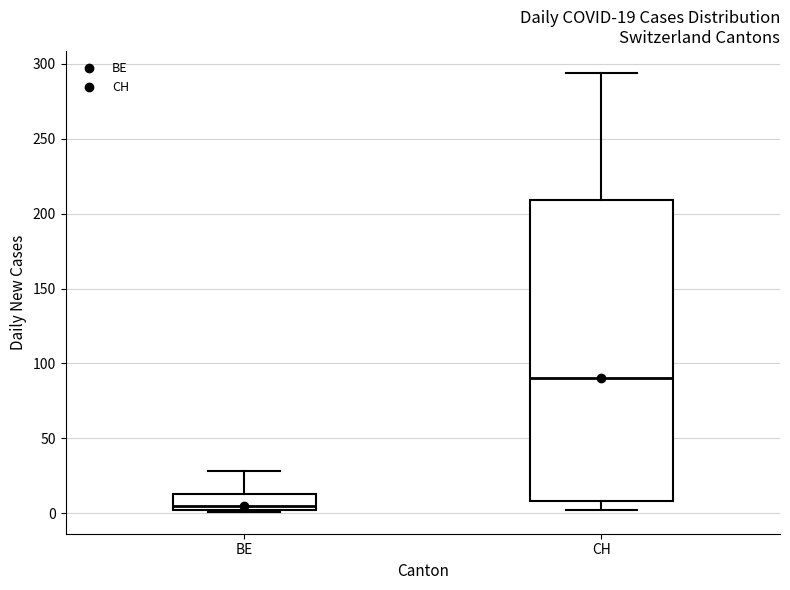

Which box is the tallest, from its lower edge to its upper edge?

CH